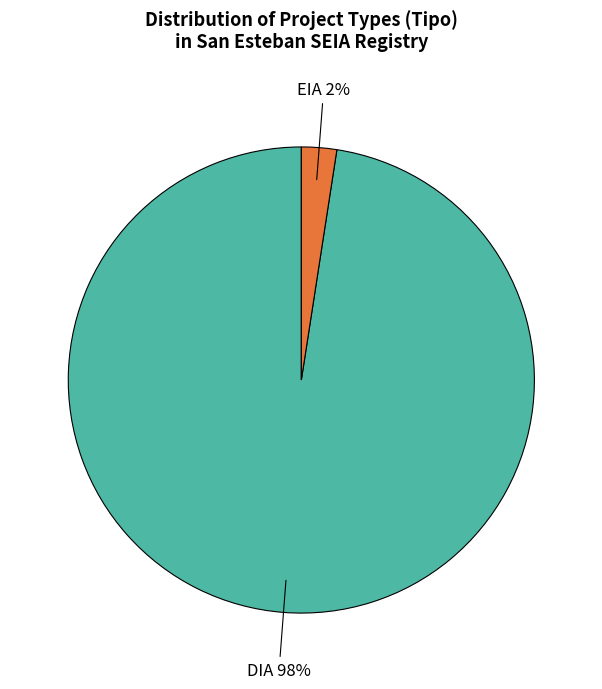

Count the number of slices in the pie.

2